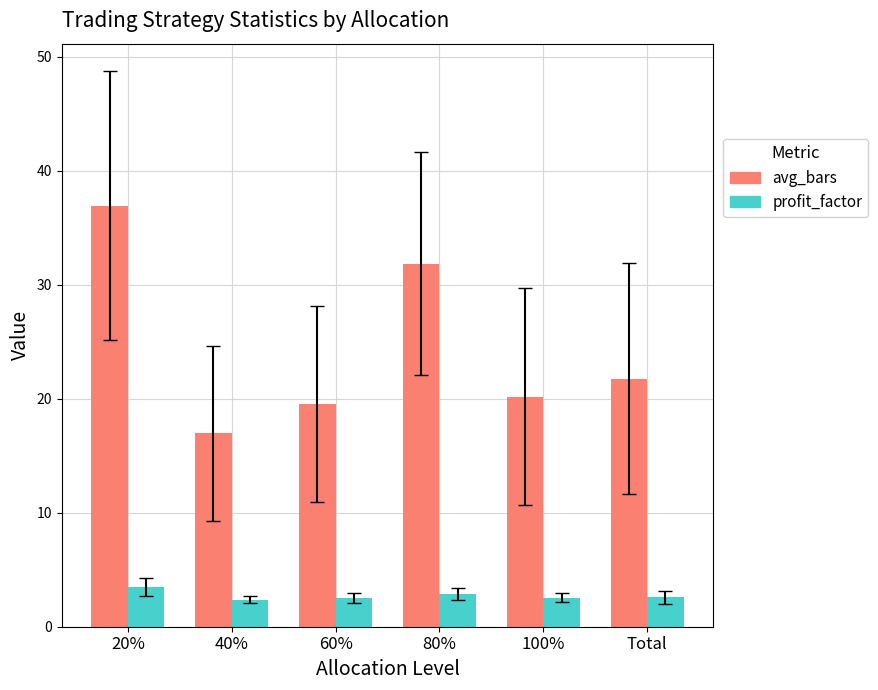

What are all the series names shown in the legend?

avg_bars, profit_factor